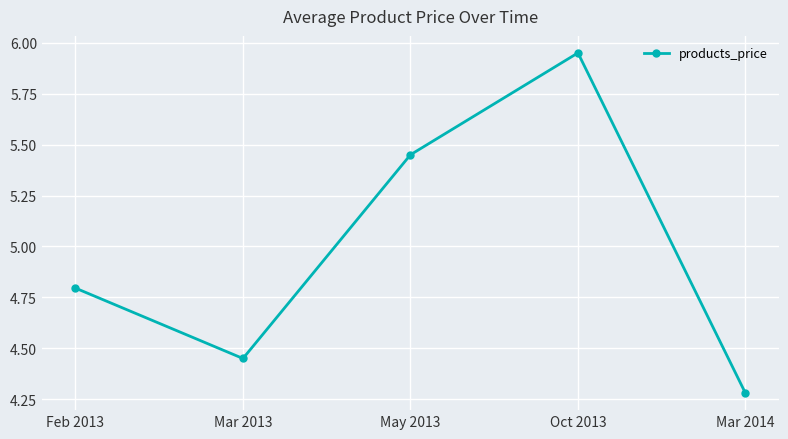

How many points are higher than both their immediate neighbors (excluding endpoints)?

1